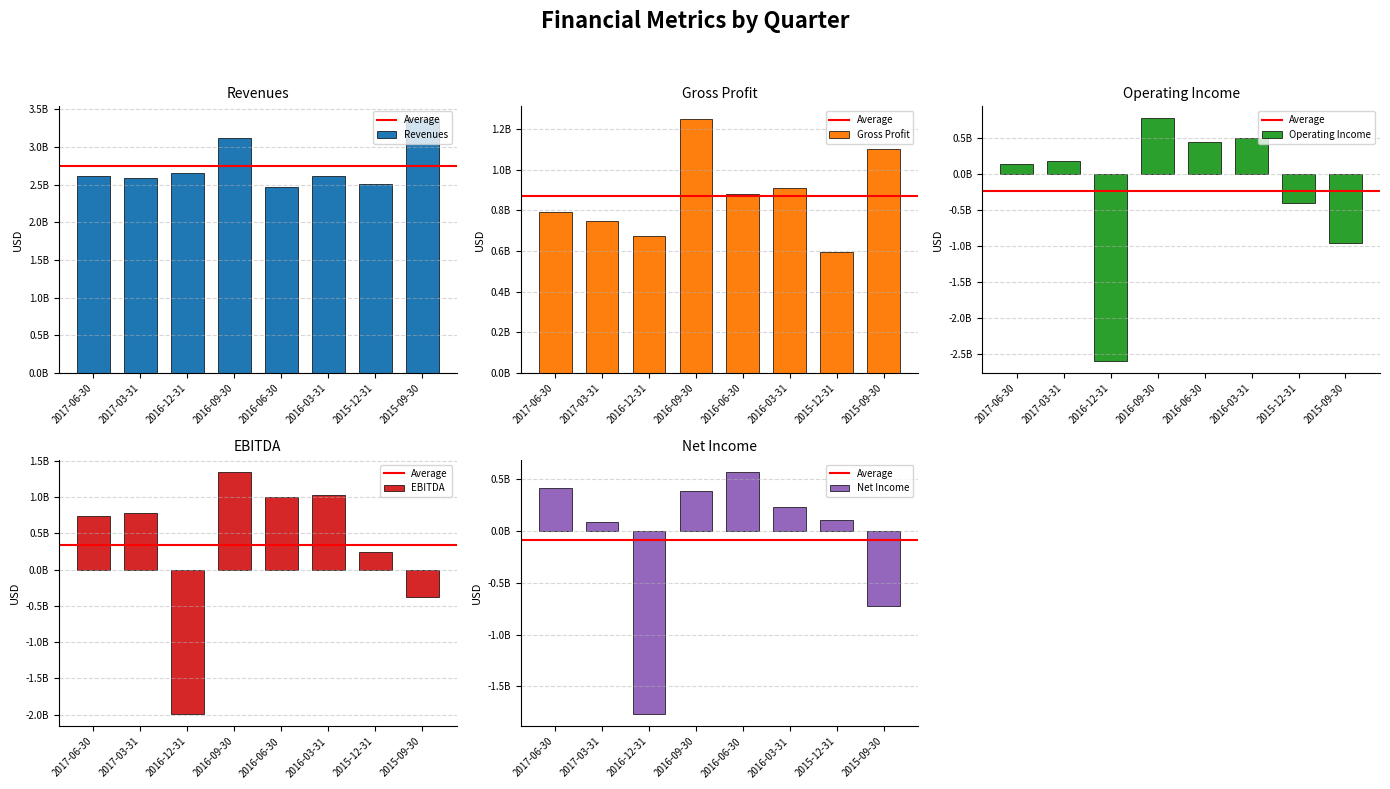

What is the difference between the Net Income values at 2017-03-31 and 2015-12-31?

16968000